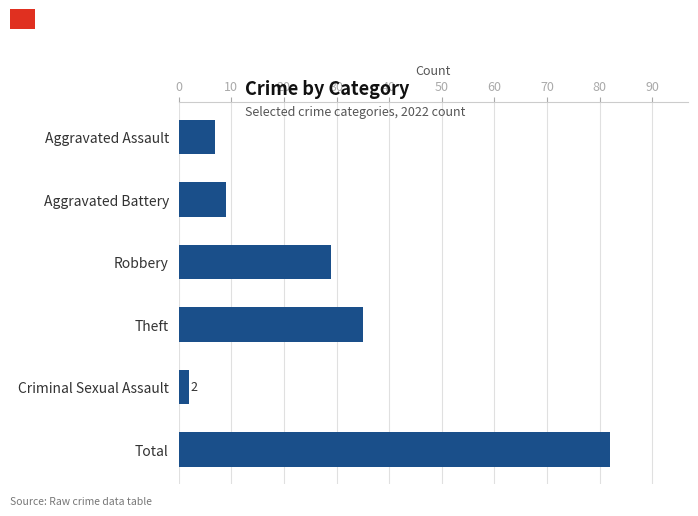

Are the bars horizontal?

Yes